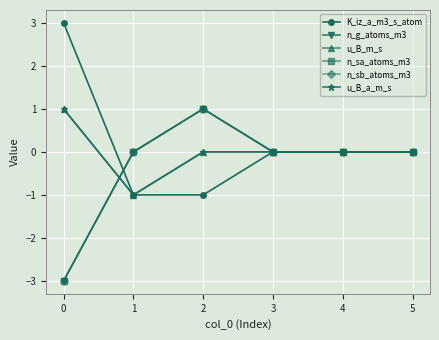

At 2, list the series in order from largest to smallest.

n_g_atoms_m3, n_sa_atoms_m3, n_sb_atoms_m3, u_B_m_s, u_B_a_m_s, K_iz_a_m3_s_atom